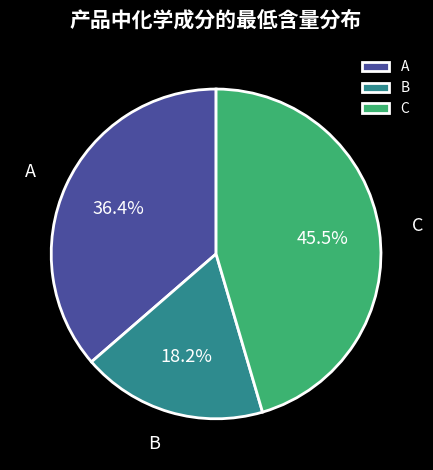

Is there any slice that represents more than half of the pie?

No